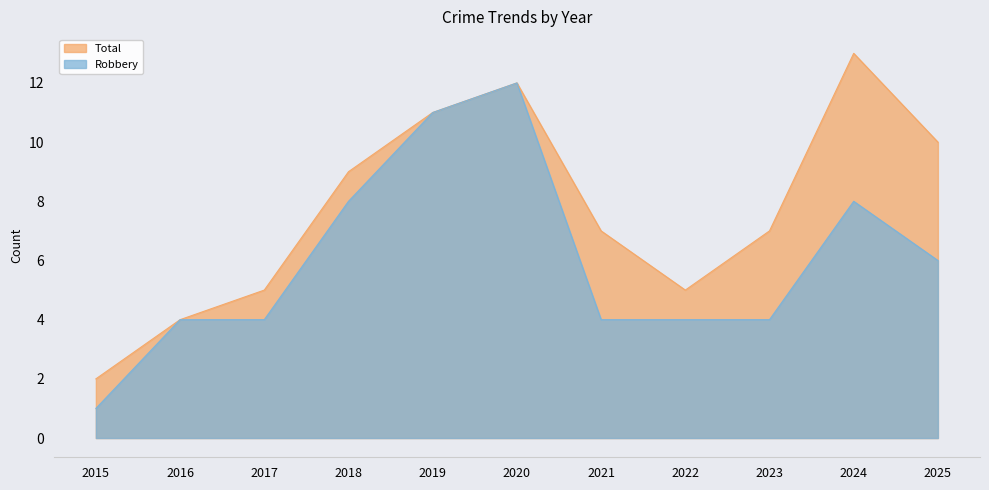

What is the total value across all series at 2018?

17